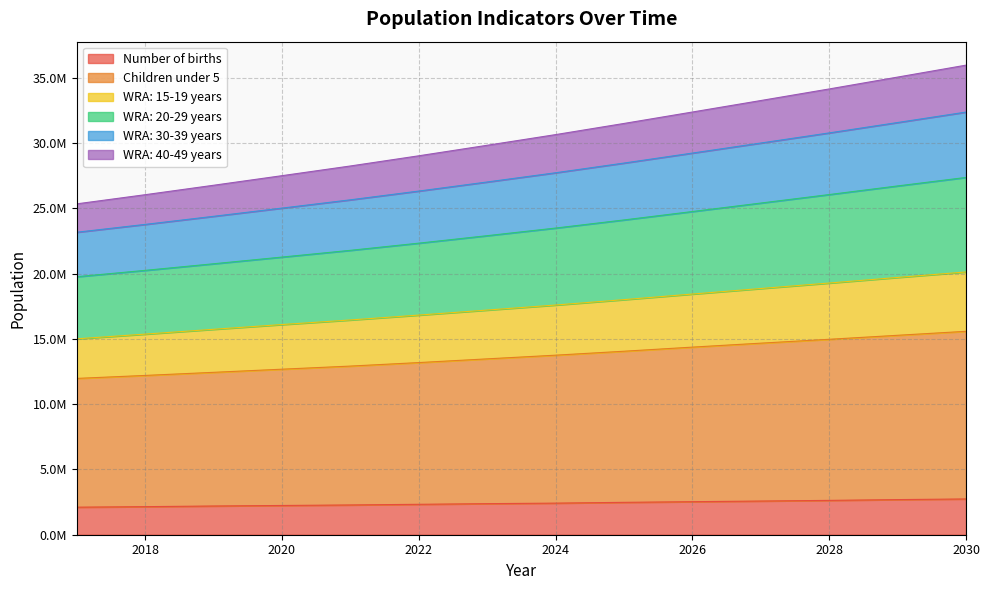

Where is WRA: 15-19 years nearest to the value 17565199?

2024